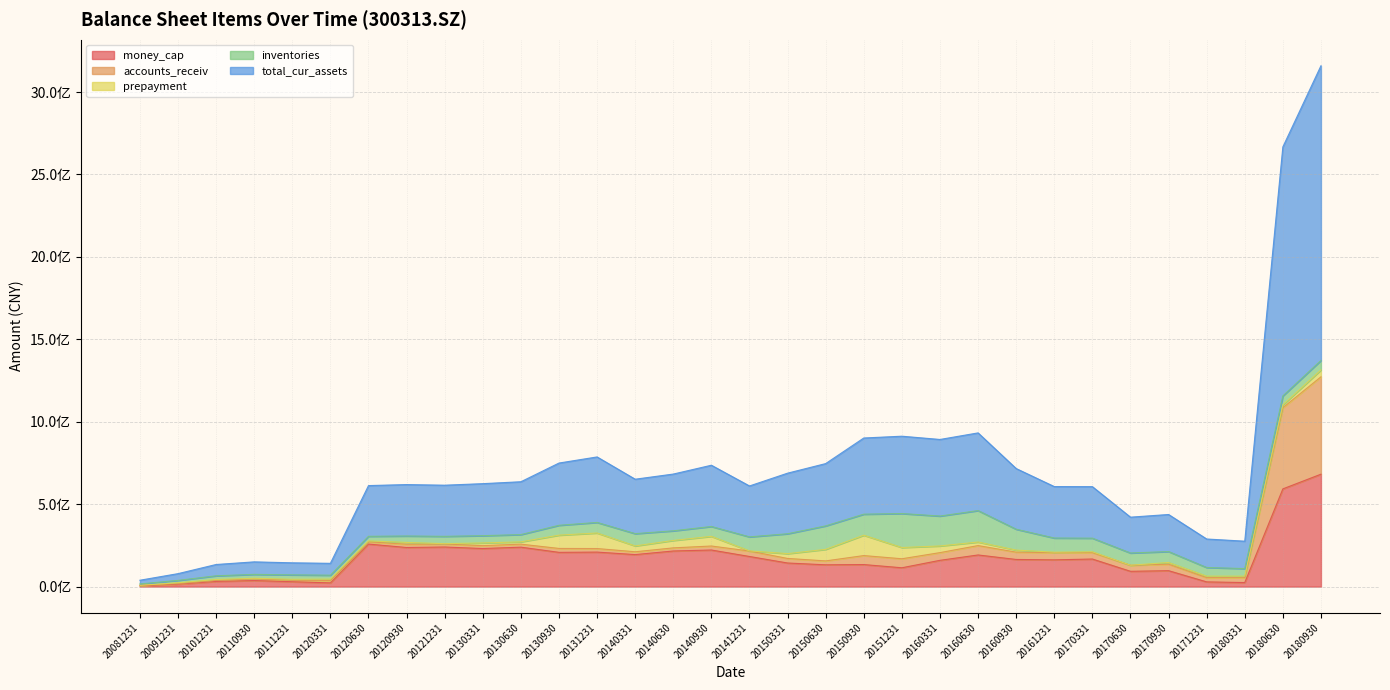

The prepayment series shows 17111244.2 at 20120930. True or false?

False